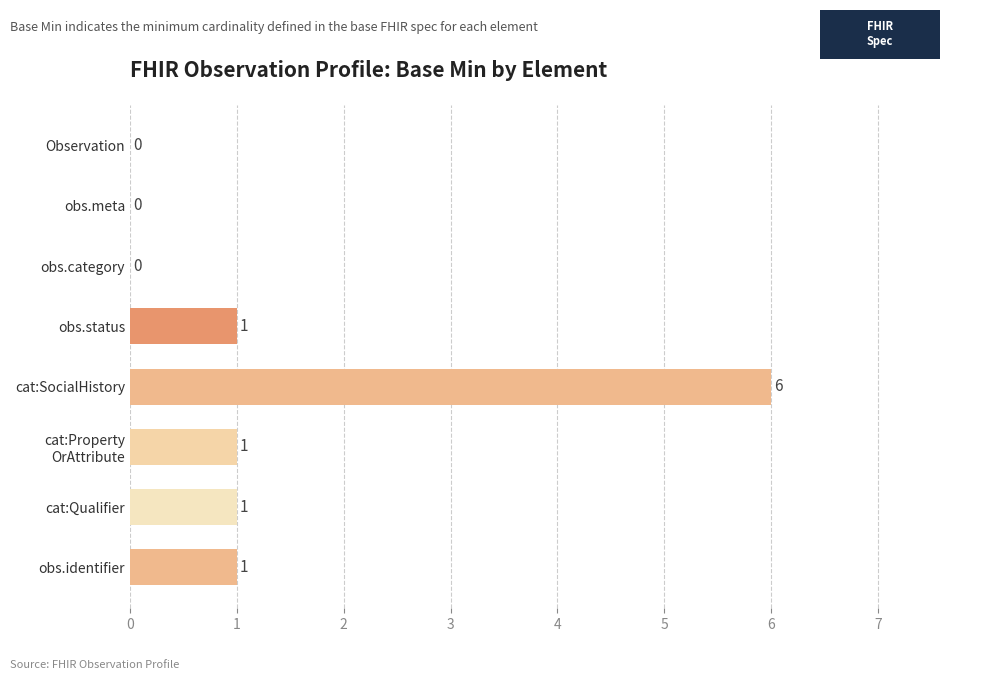

The chart shows a value of -4 at obs.category. True or false?

False